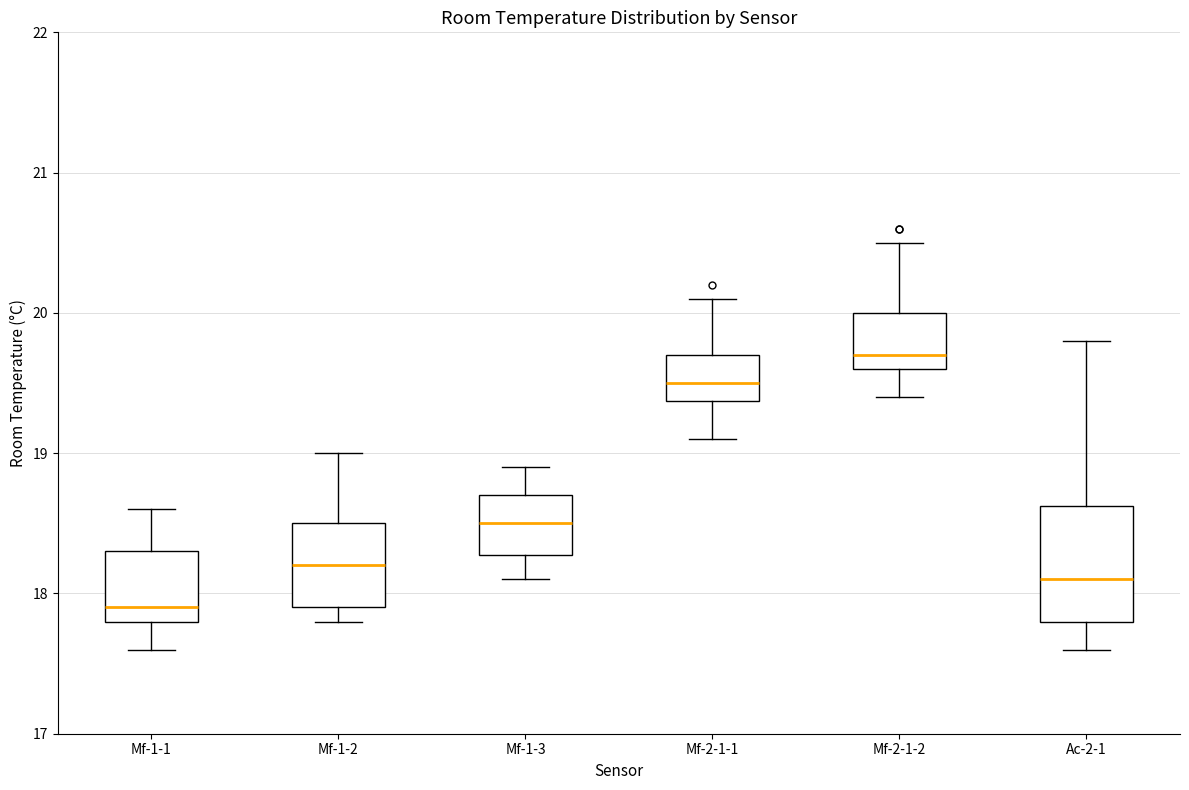

Where does the median line of the box for Mf-2-1-2 sit on the y-axis? The values are not printed on the chart, so give them approximately, as read against the axis.

19.7